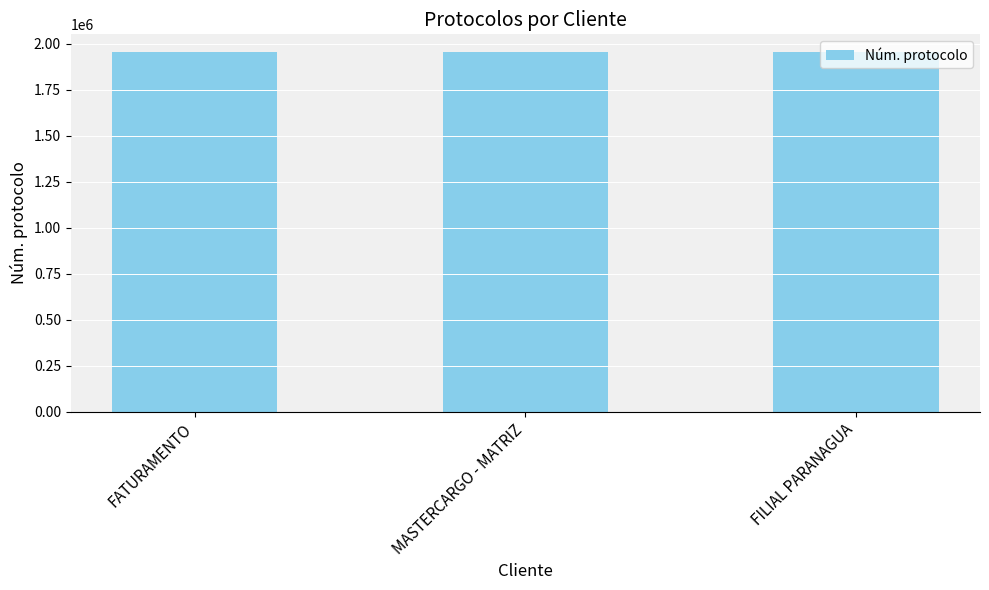

How many data points are less than 1954570?

1